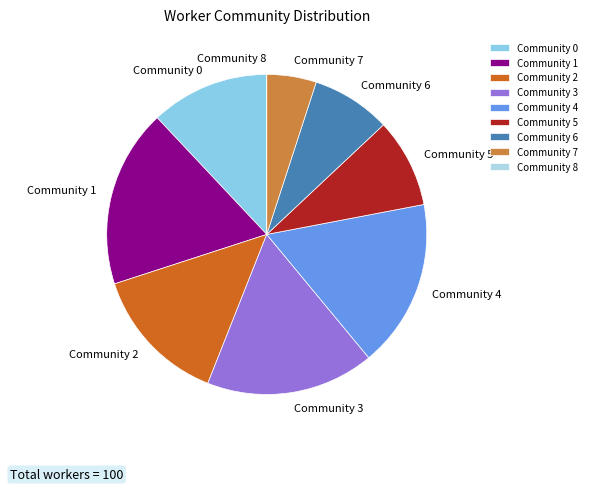

Is the sum of Community 3 and Community 4 greater than half?

No